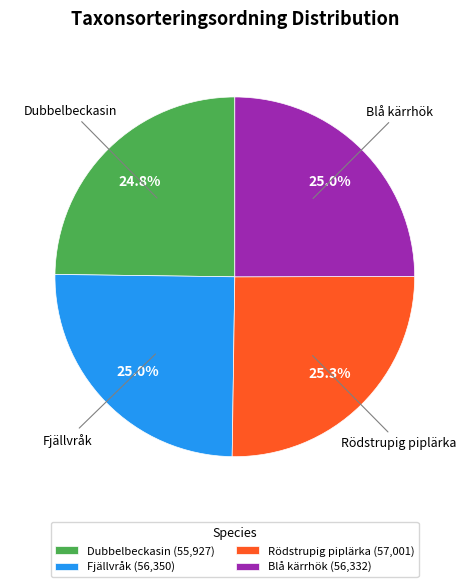

What portion of the pie excludes Dubbelbeckasin?

75.2%